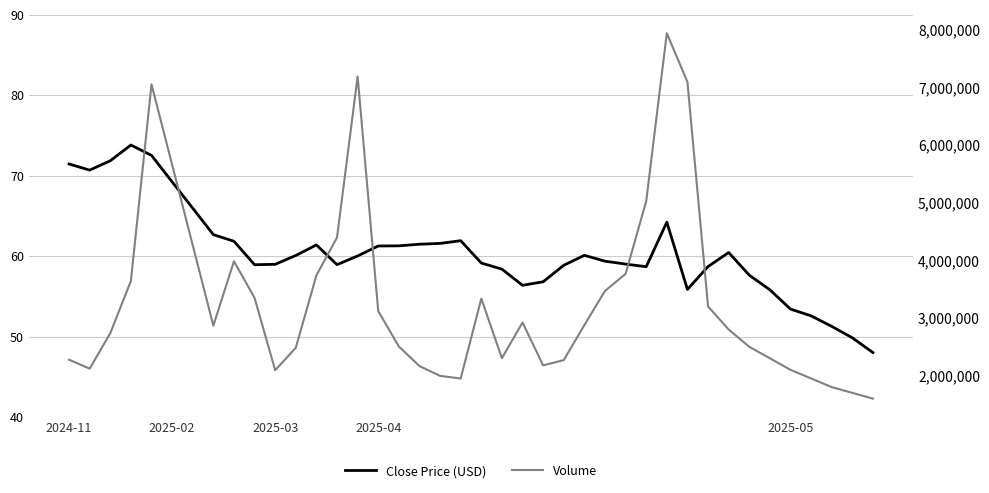

What is the sum of all Volume values?

132717500.0